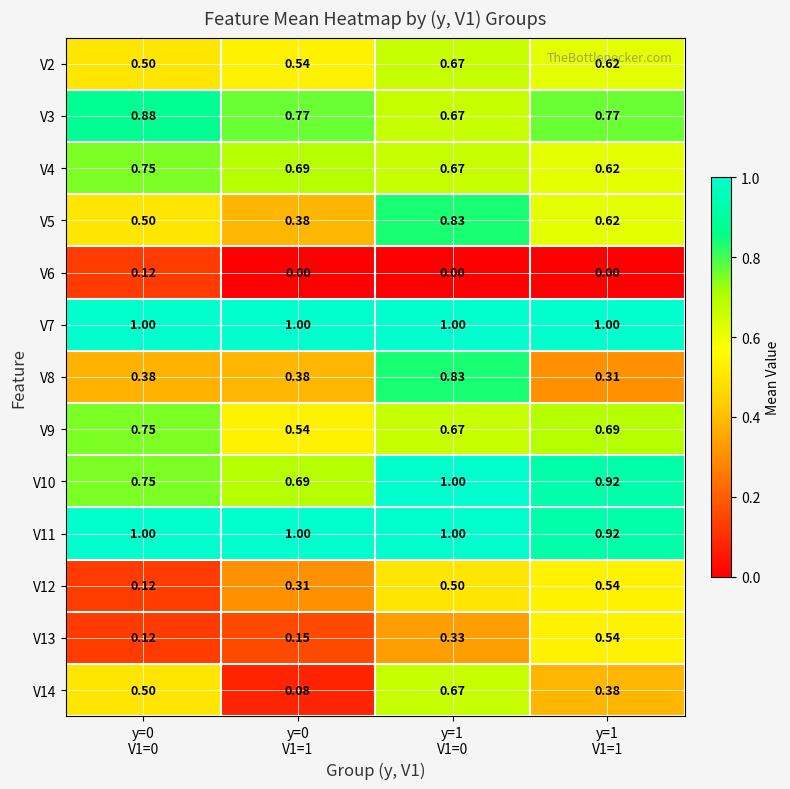

At which category does the chart reach its minimum across all series?

y=0
V1=1